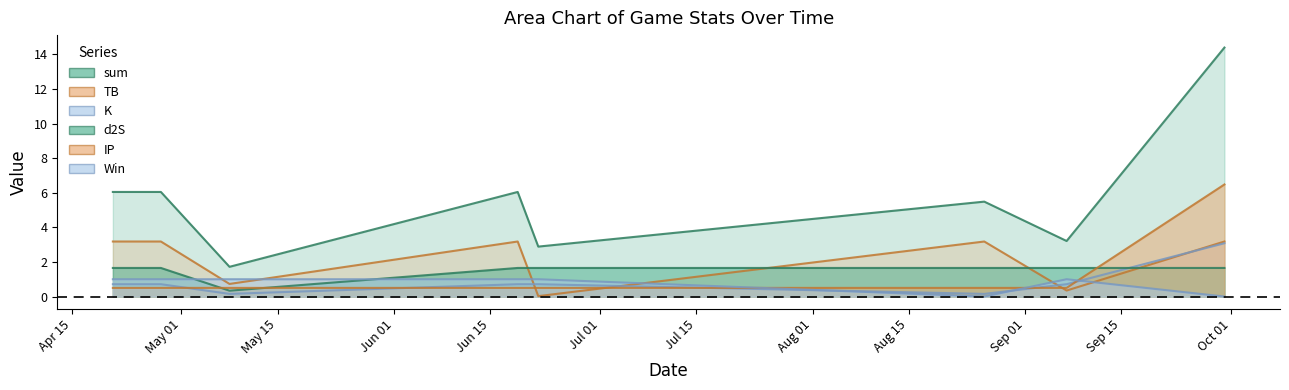

What are all the series names shown in the legend?

sum, TB, K, d2S, IP, Win